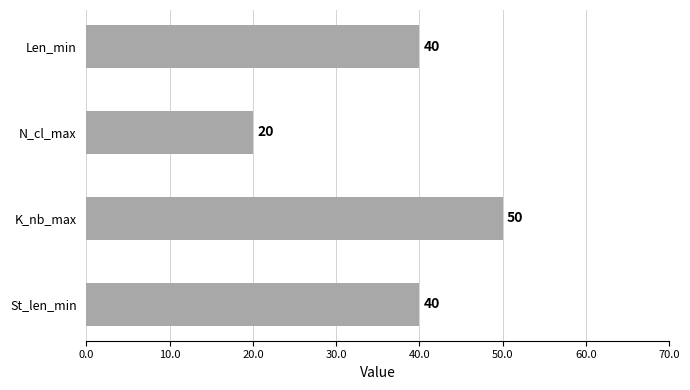

How many values are between 40 and 50?

3